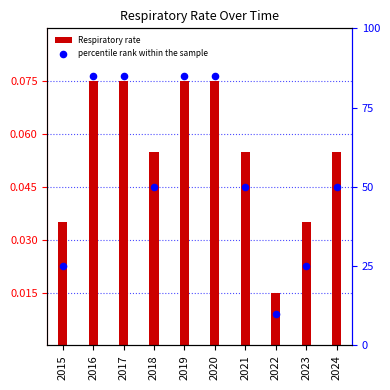

Which series reaches the minimum Y coordinate?

Respiratory rate